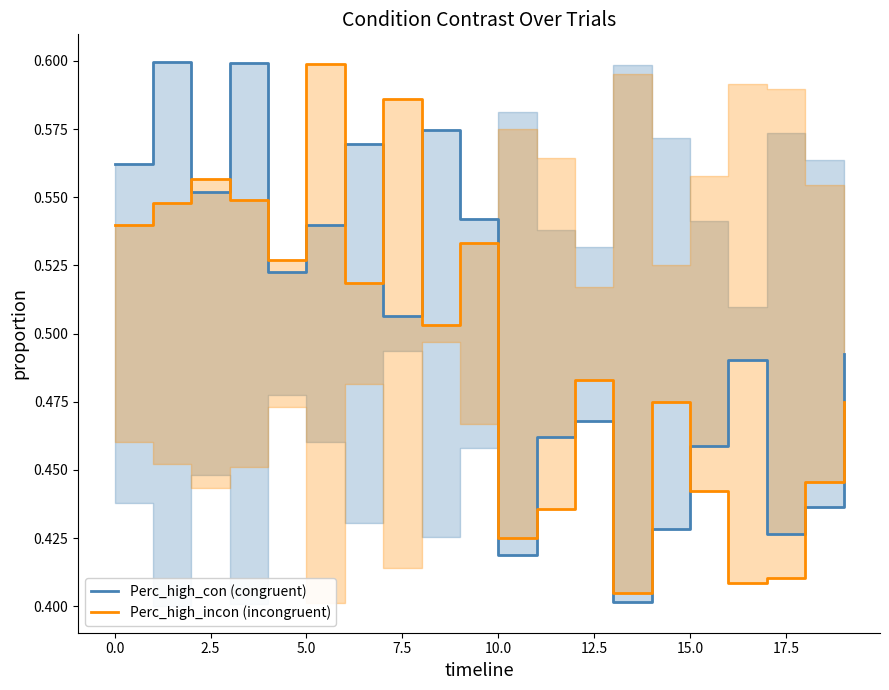

What is the label of the 13th point from the left?

12